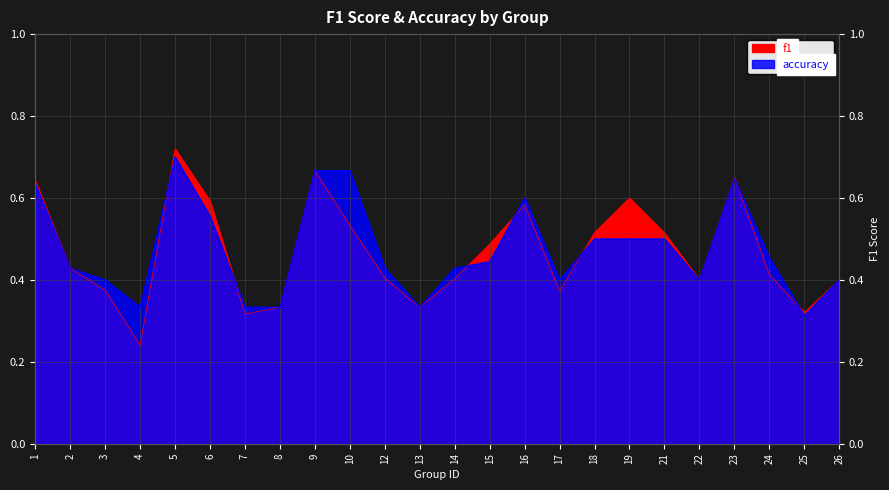

Does the chart display data point markers on the line(s)?

No